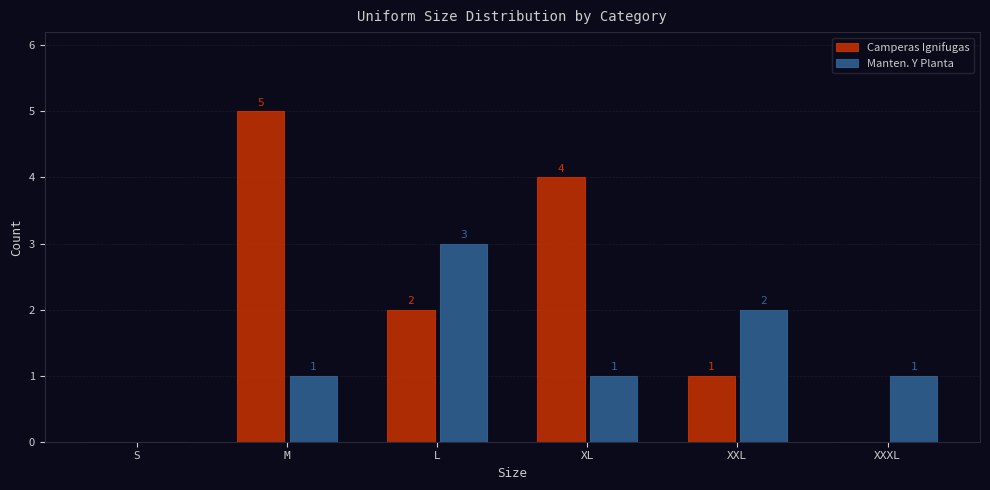

Reading left to right, list all the values displayed in this chart.

Camperas Ignifugas: S=0	M=5	L=2	XL=4	XXL=1	XXXL=0
Manten. Y Planta: S=0	M=1	L=3	XL=1	XXL=2	XXXL=1